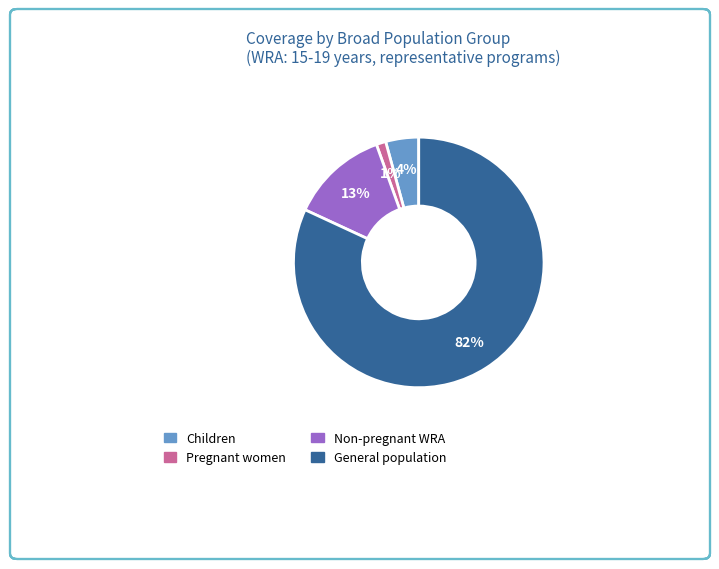

To the nearest percent, what is the average slice percentage?

25%